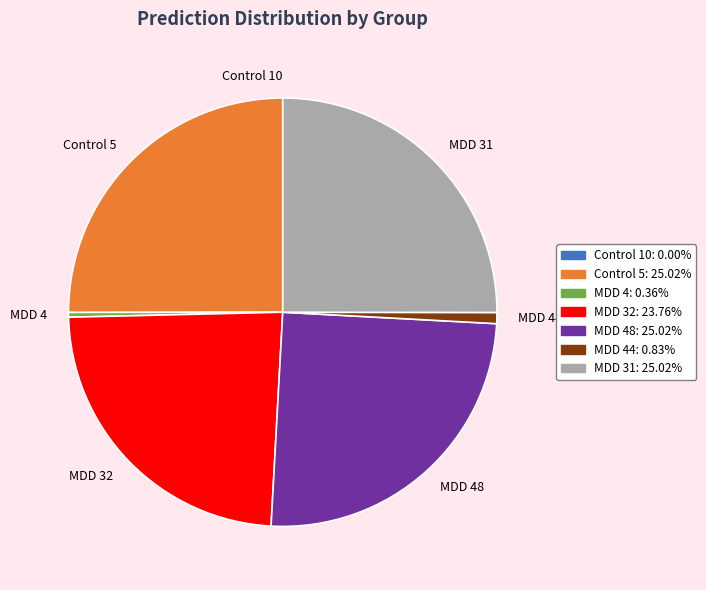

Does any single category account for the majority?

No